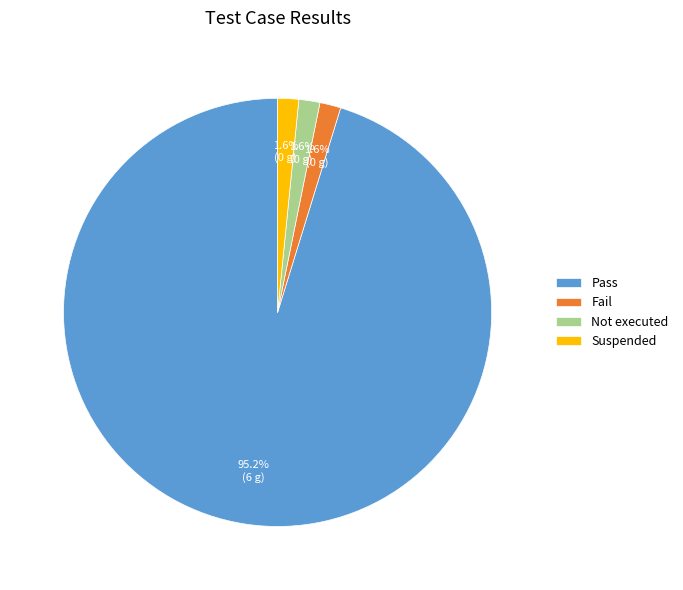

Which slice is the largest?

Pass